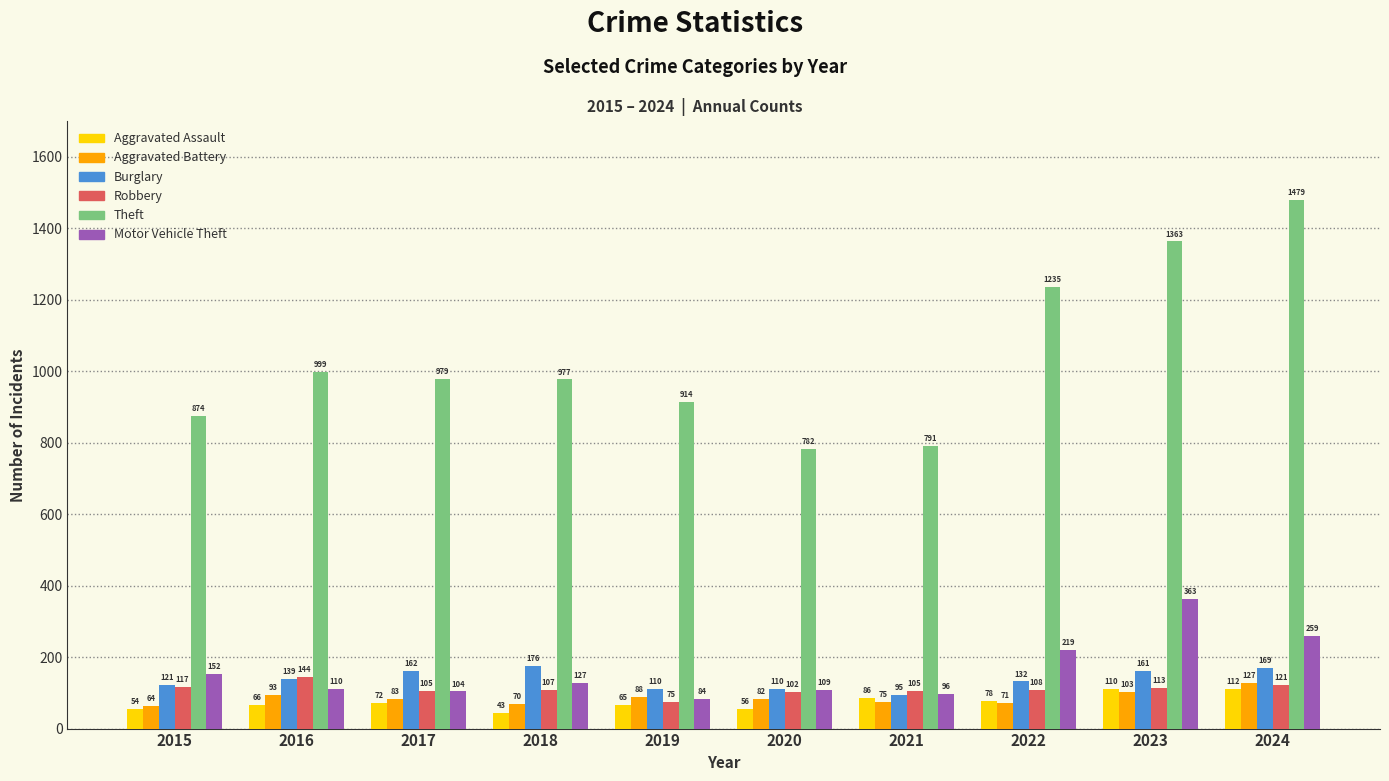

What is the value of the Motor Vehicle Theft bar at the 8th from the left?

219